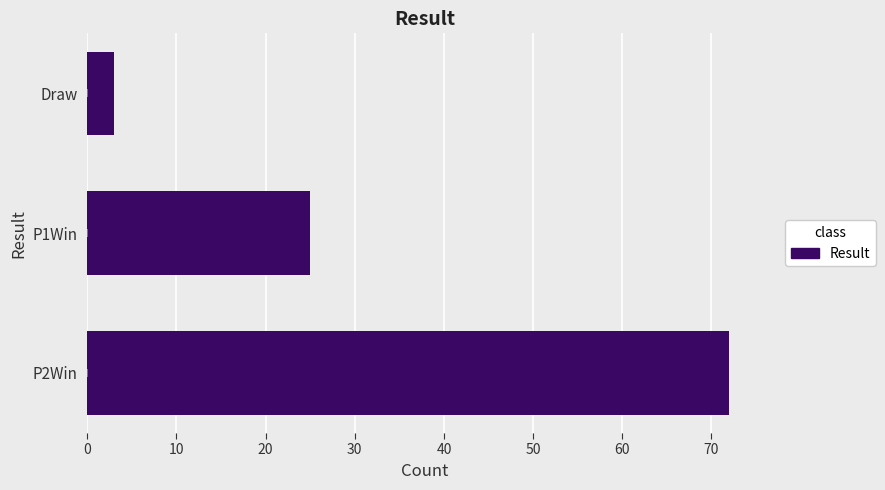

How many values are below 25?

1